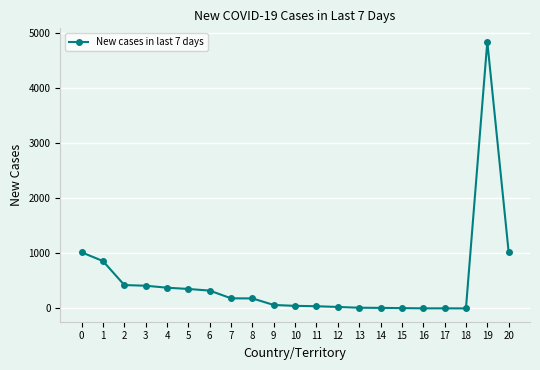

Is it true that the value at 3 is 710?

False